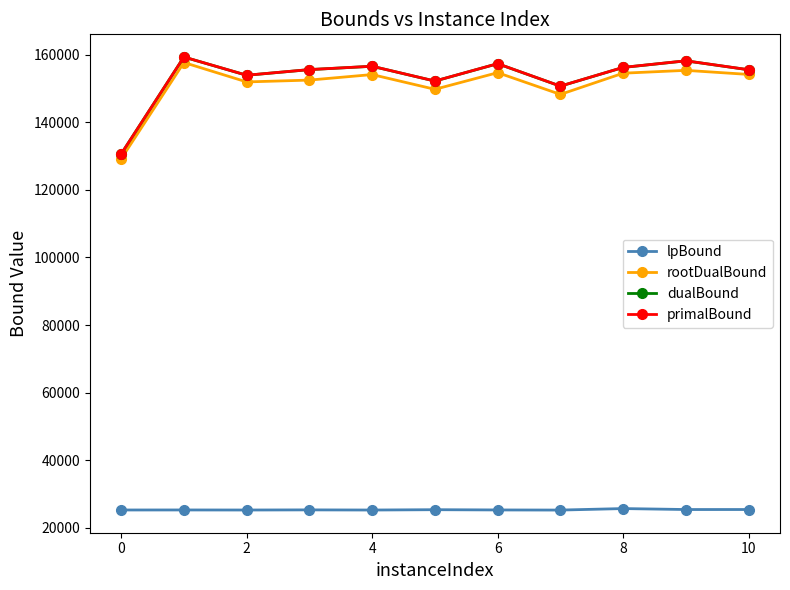

How many interior local peaks does the rootDualBound series have?

4